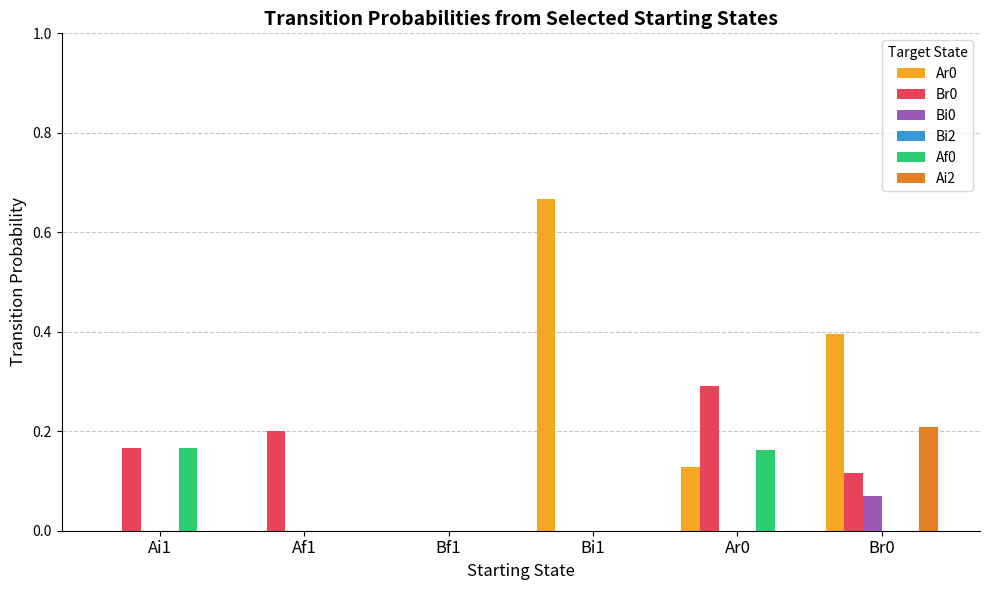

Which series has the largest total across all categories?

Ar0